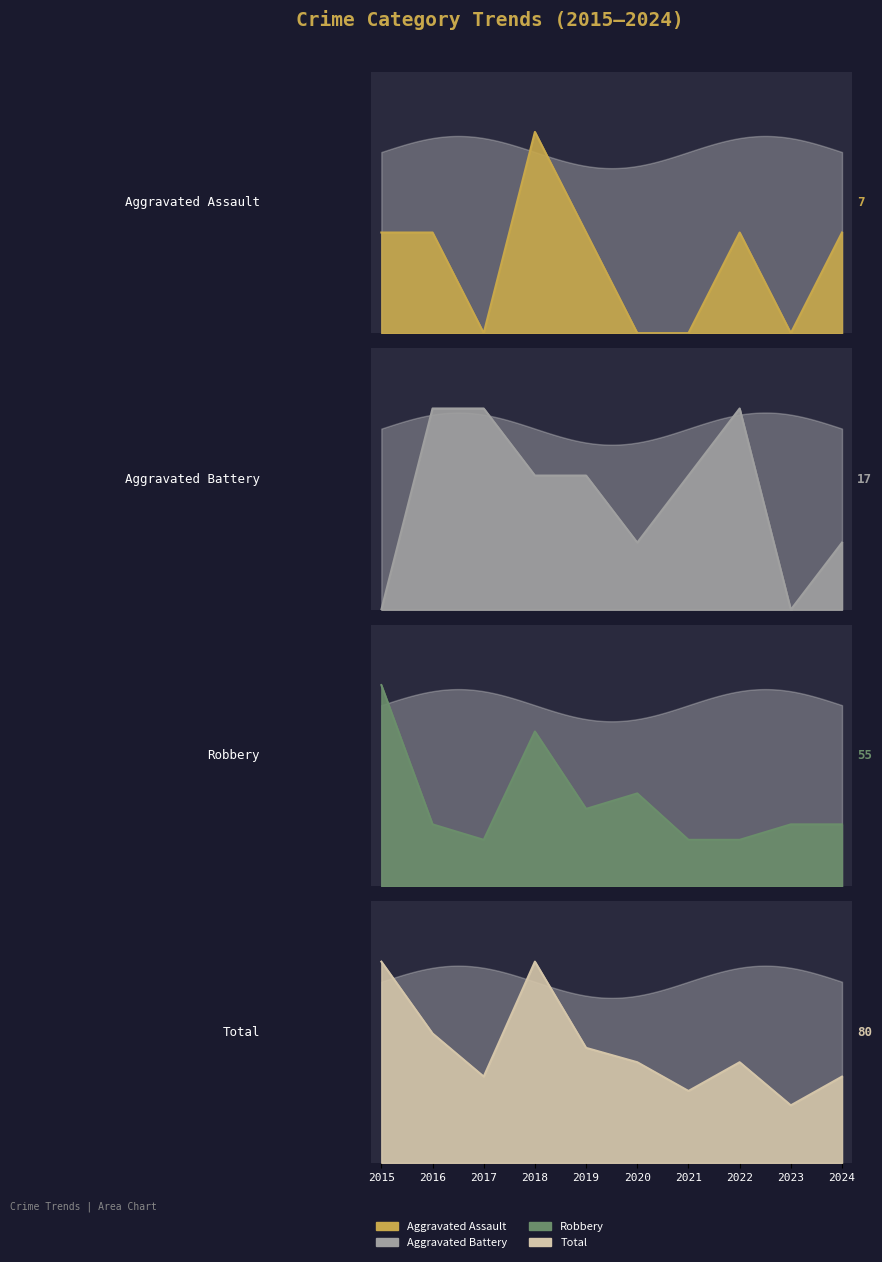

How many values in the Aggravated Assault series exceed 1?

1